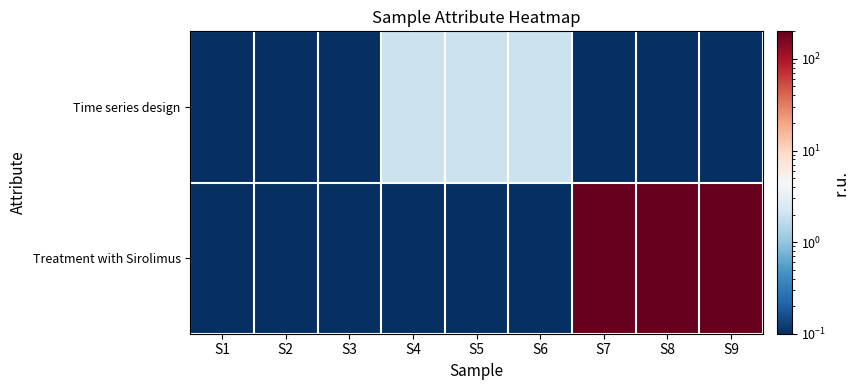

List the series in order of their peak value, highest first.

Treatment with Sirolimus, Time series design